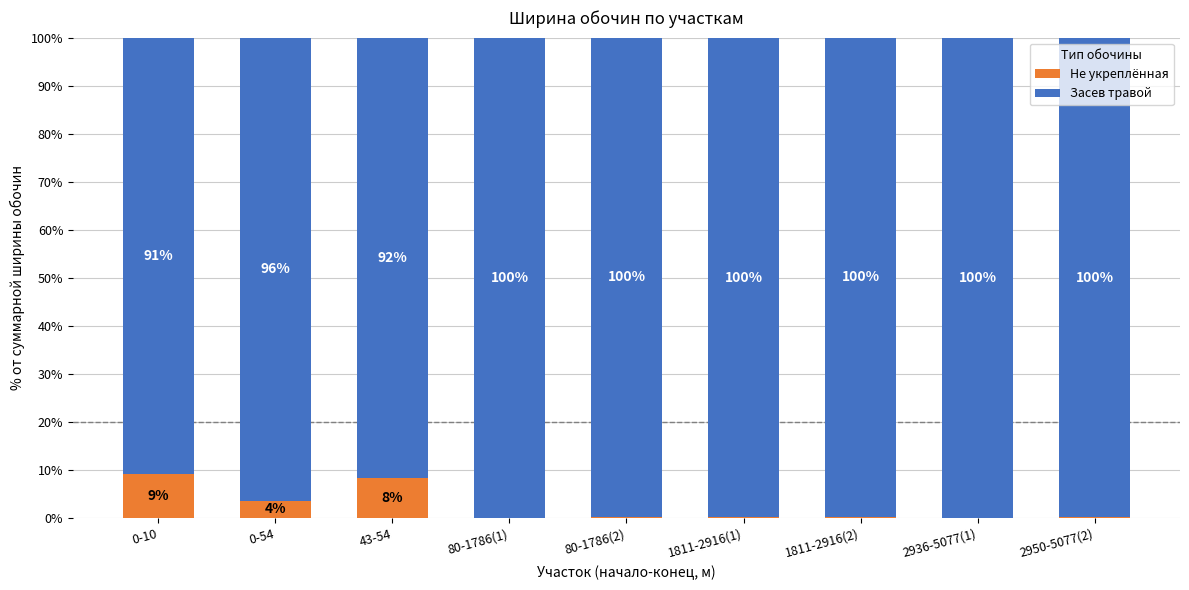

What are all the series names shown in the legend?

Не укреплённая, Засев травой